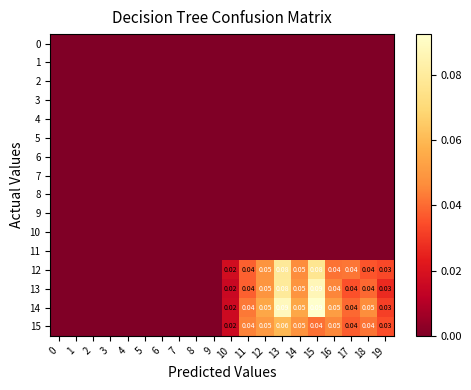

What is the total value across all series at 11?

0.2